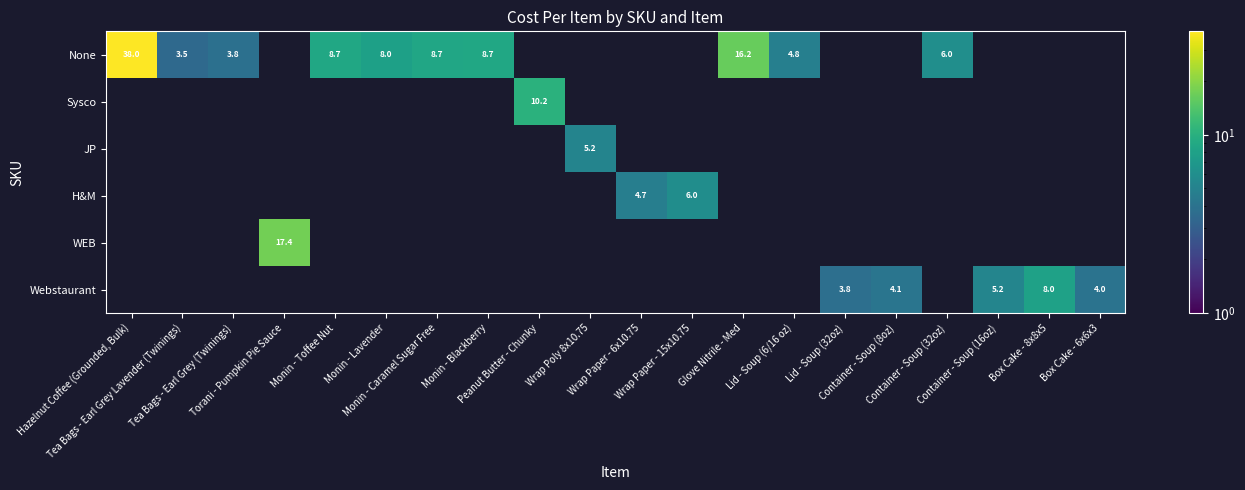

Count the number of data series in this chart.

6